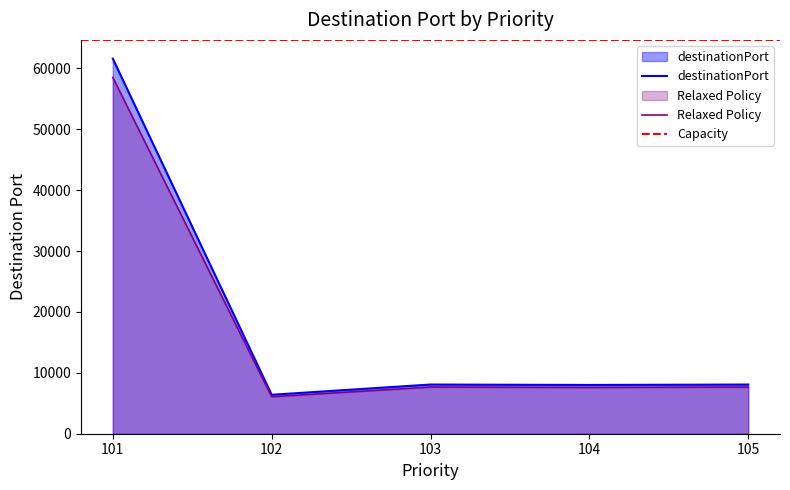

Does the chart have visible grid lines?

No